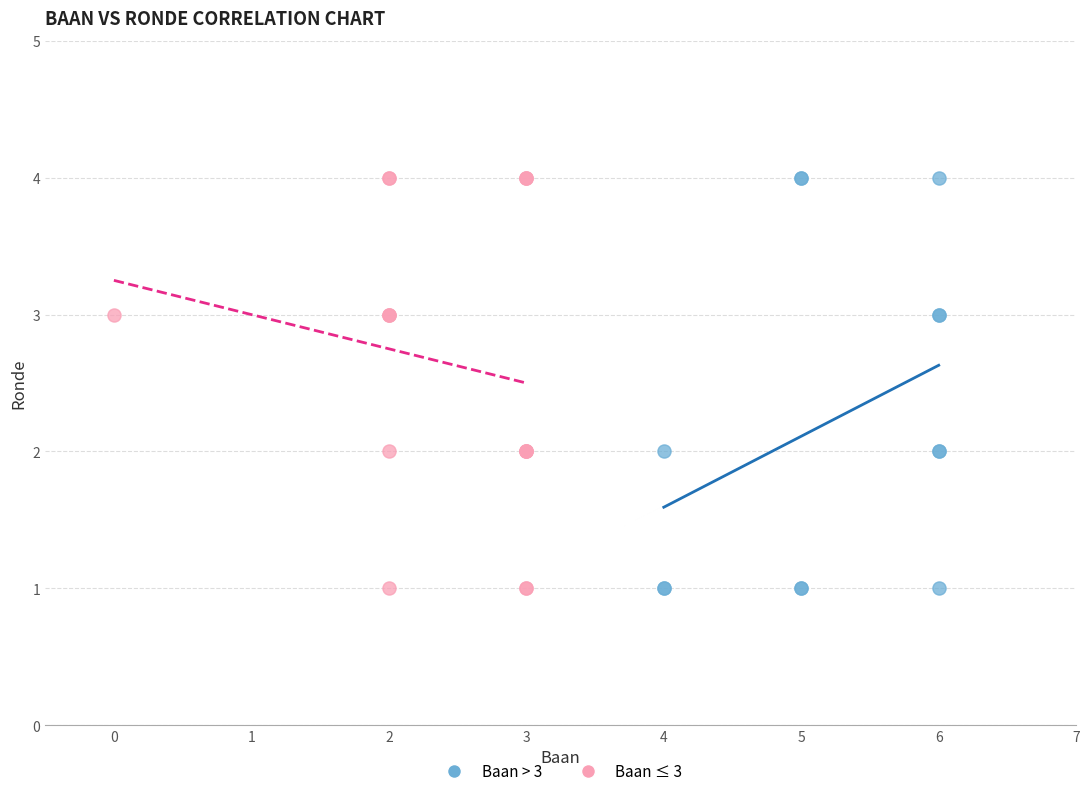

What are all the series names shown in the legend?

Baan > 3, Baan ≤ 3